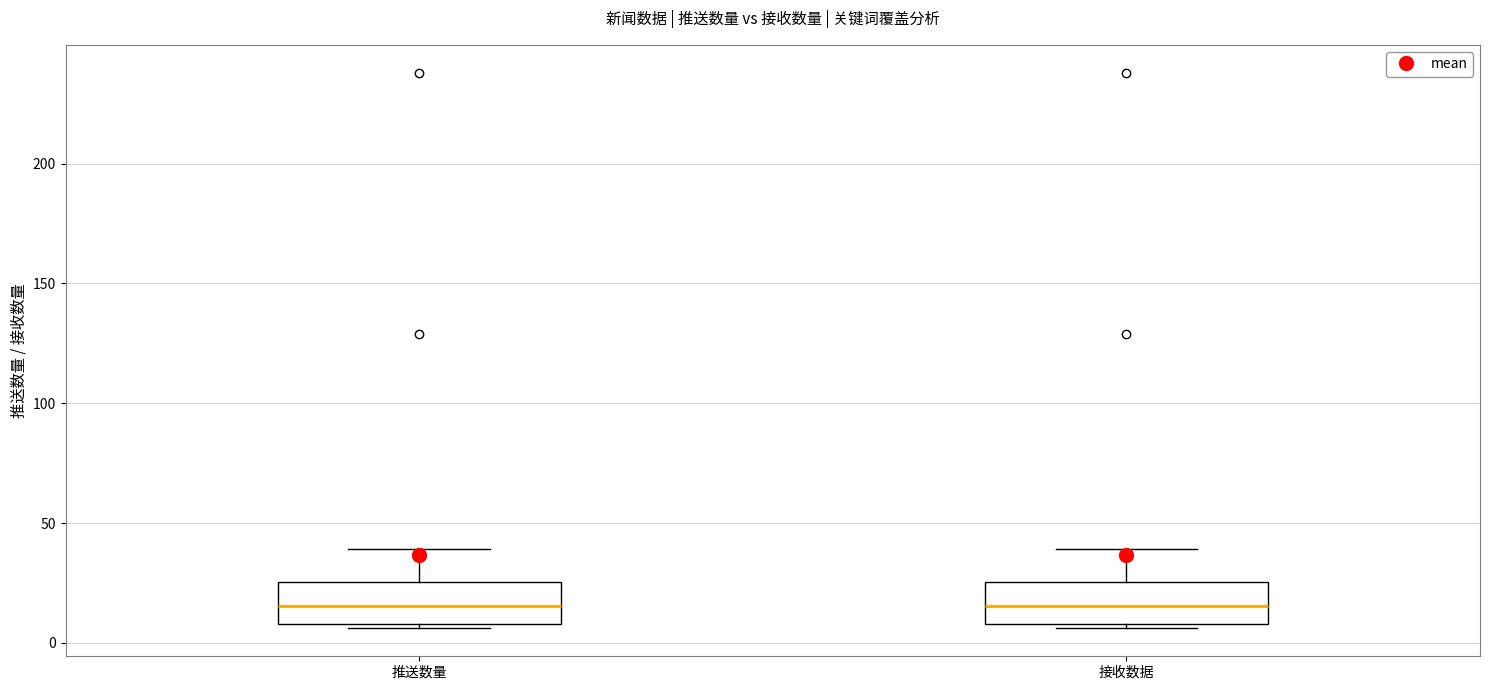

Reading left to right, read every box against the y-axis: the position of its median line, the range the box covers, and the ends of its whiskers. The values are not printed on the chart, so give them approximately, as read against the axis.

推送数量: median 15, box 10 to 25, whiskers 5 to 40
接收数据: median 15, box 10 to 25, whiskers 5 to 40